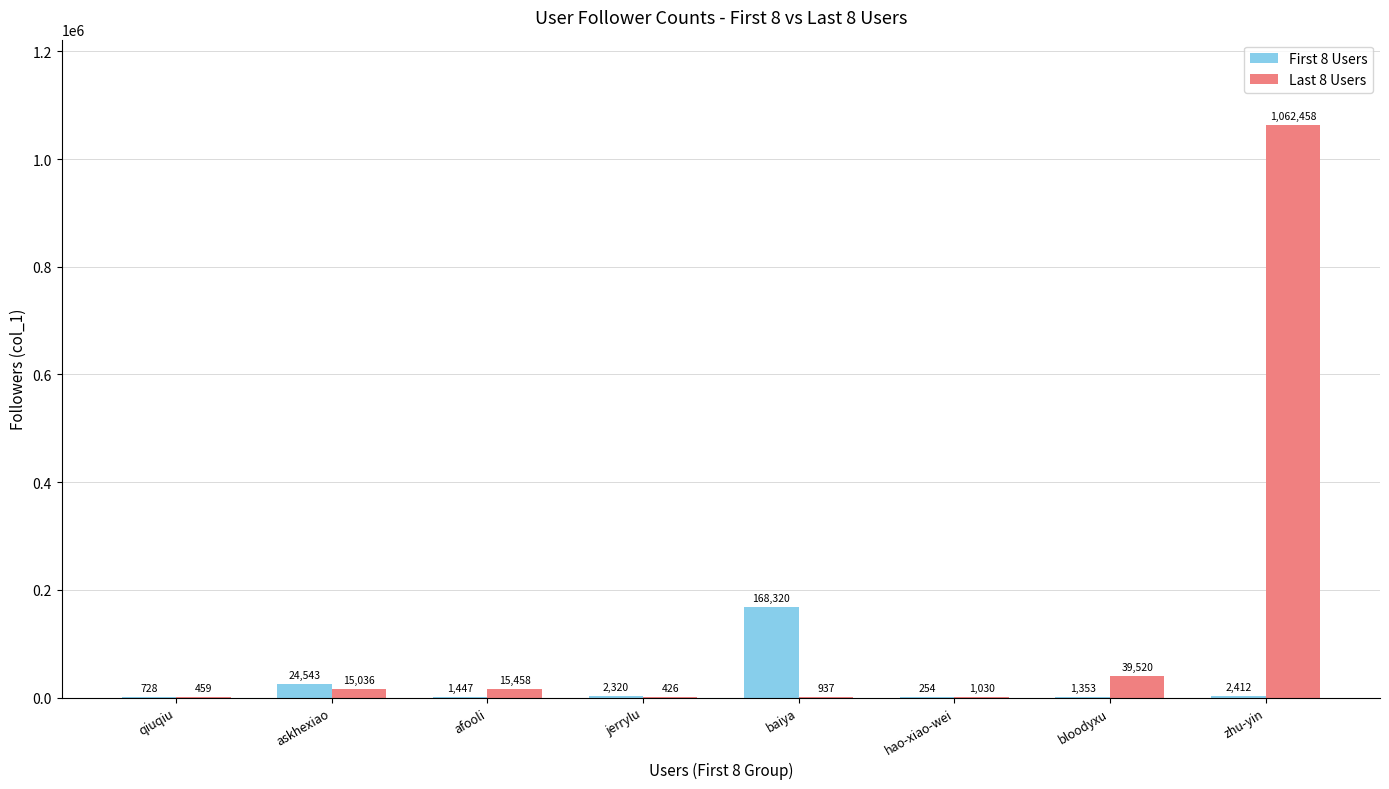

Is the value of First 8 Users at baiya greater than the value of Last 8 Users at jerrylu?

Yes